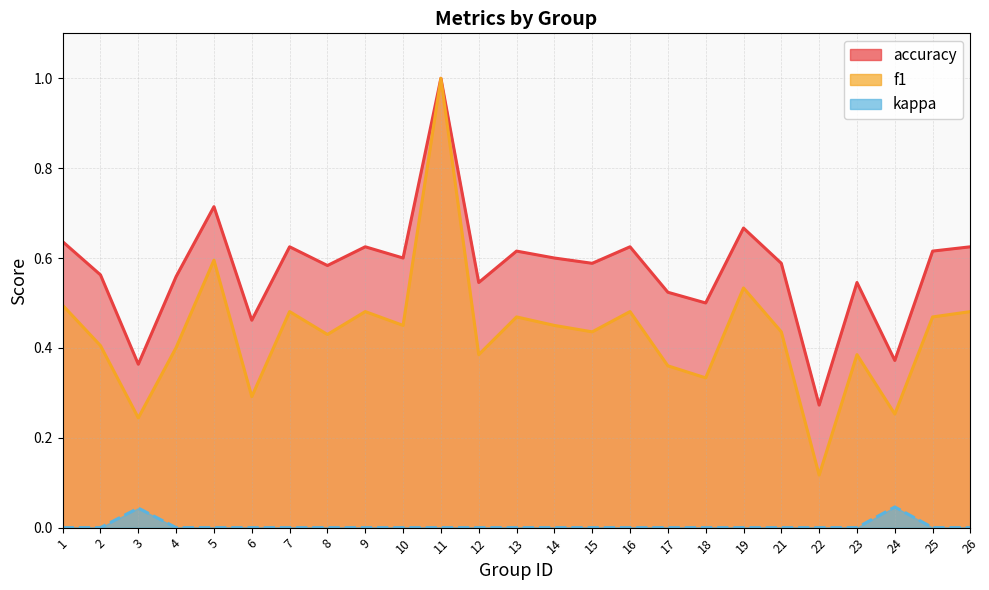

What is the total value across all series at 7?

1.1